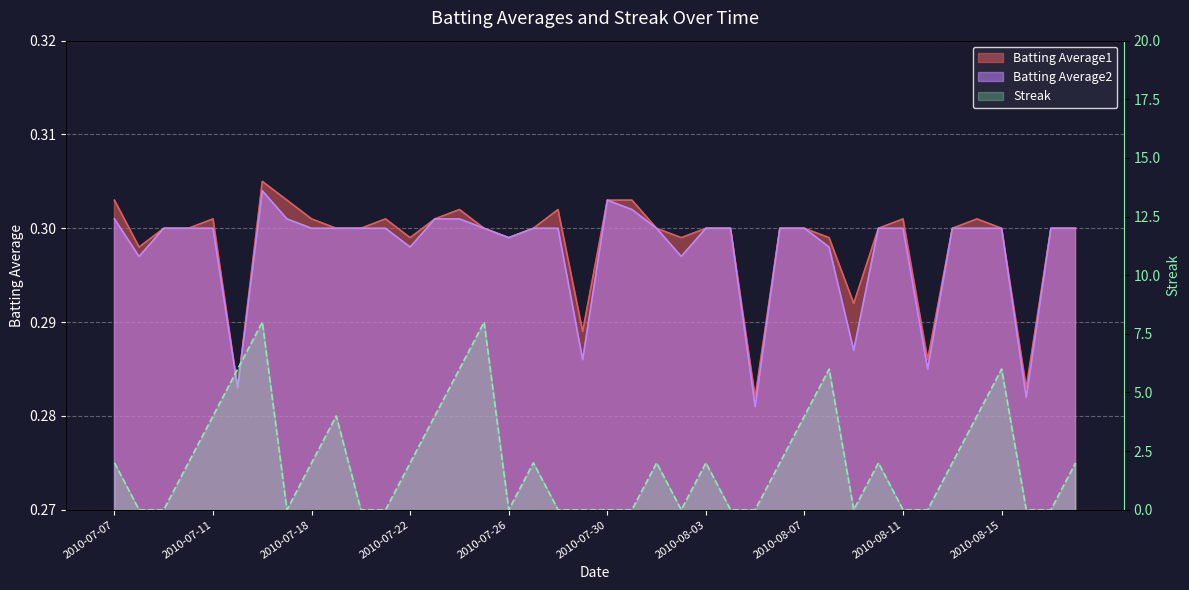

Rank the series by their maximum value, from highest to lowest.

Streak, Batting Average1, Batting Average2